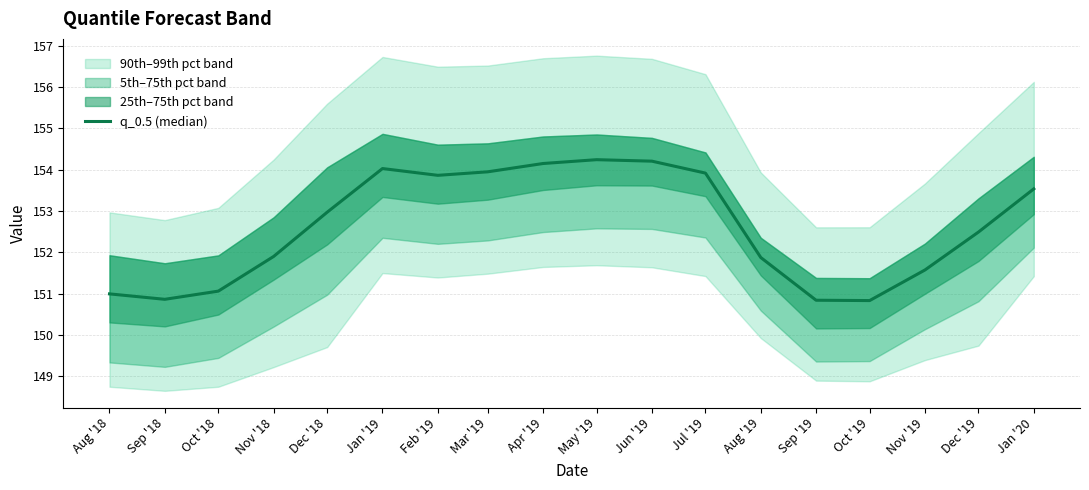

List the labels in order of value, smallest first.

Oct '19, Sep '19, Sep '18, Aug '18, Oct '18, Nov '19, Aug '19, Nov '18, Dec '19, Dec '18, Jan '20, Feb '19, Jul '19, Mar '19, Jan '19, Apr '19, Jun '19, May '19